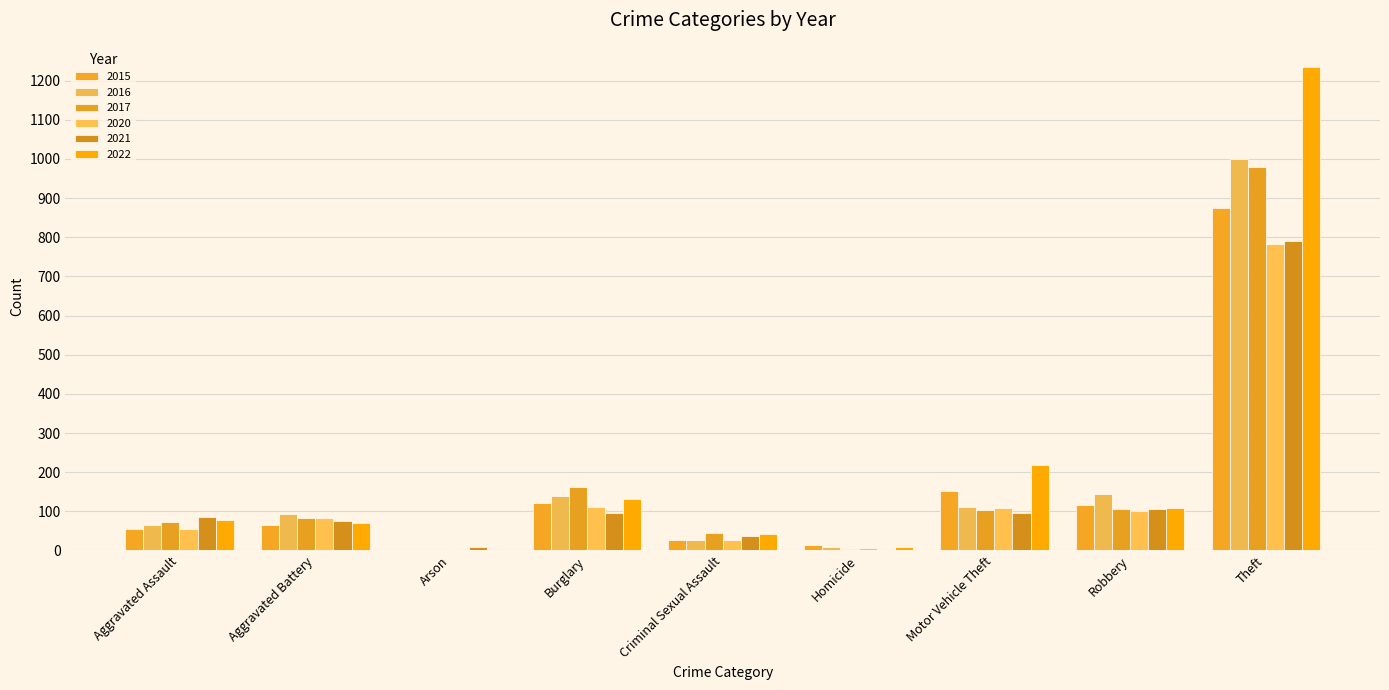

What is the label of the 8th bar from the left?

Robbery